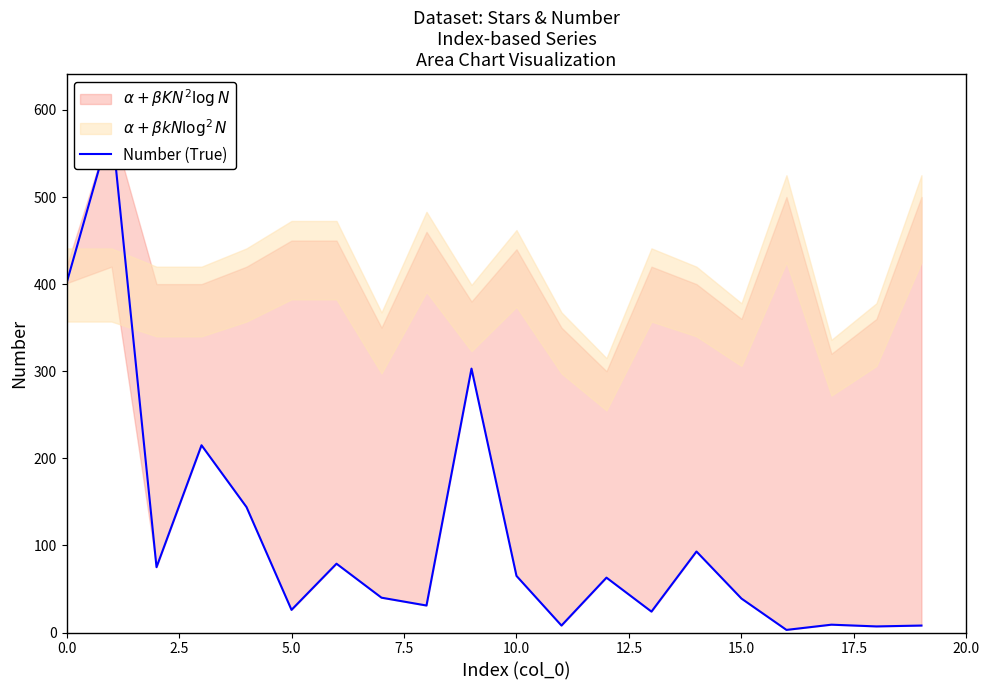

What is the maximum value shown in the chart?

583